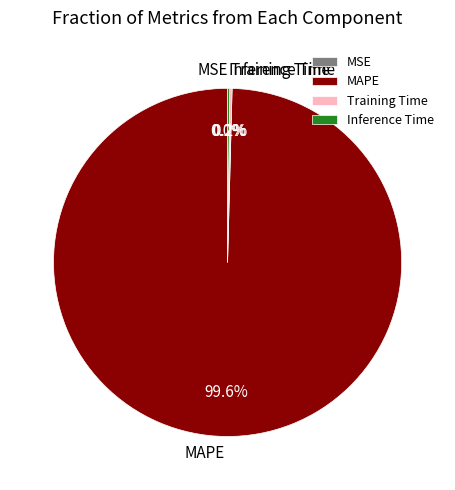

Does MAPE represent more than half of the total?

Yes